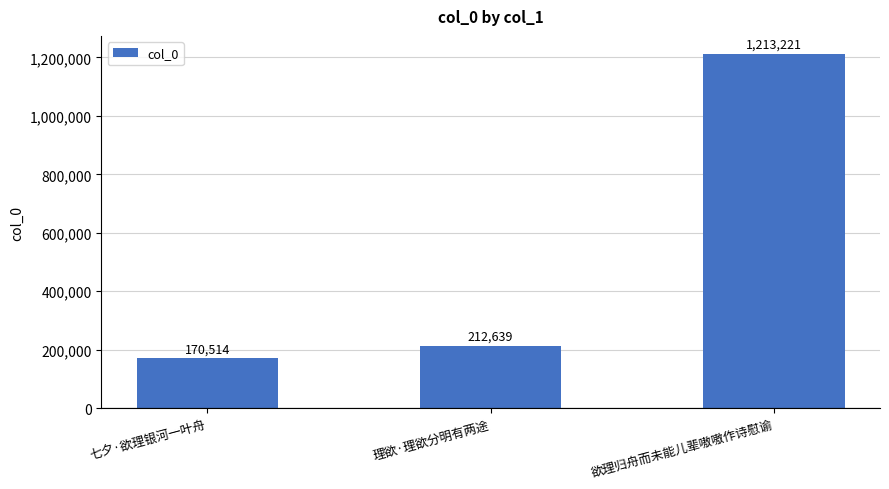

How many series are shown in this chart?

1